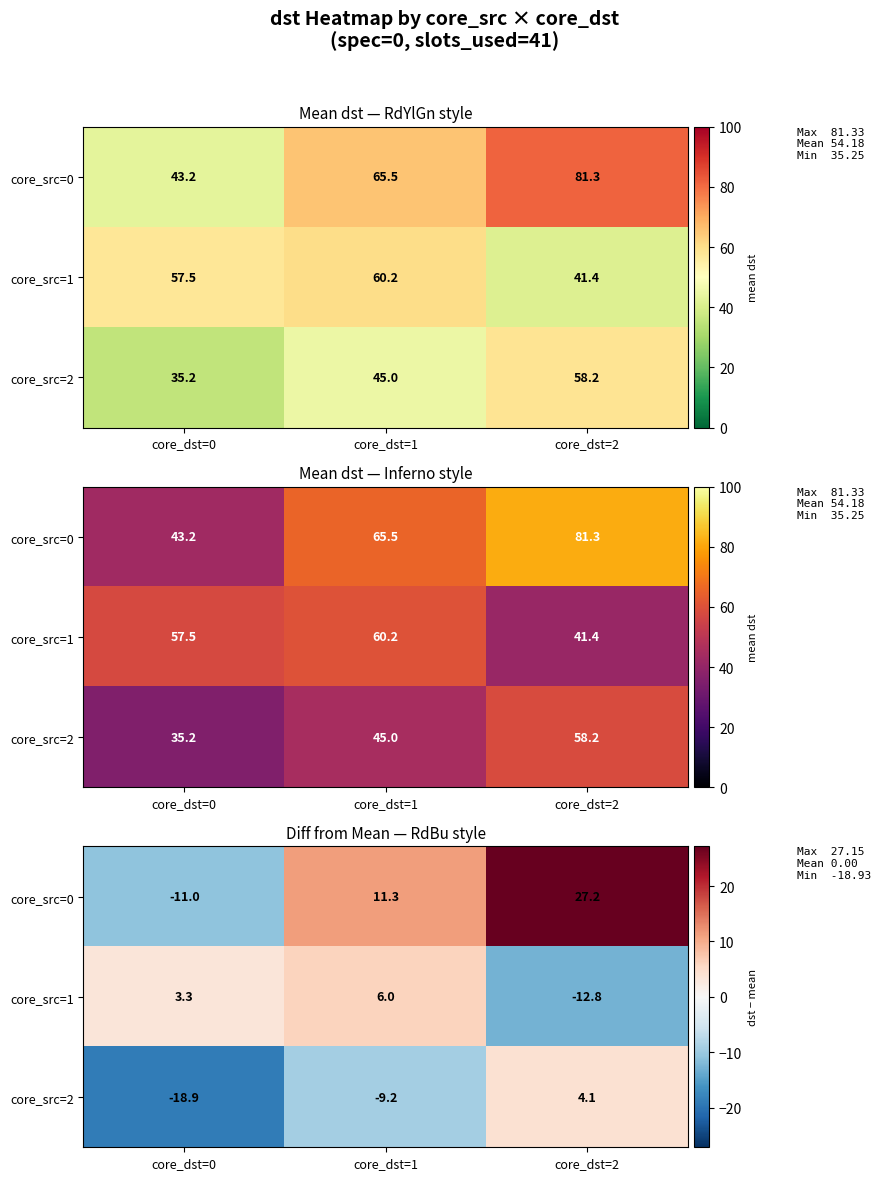

True or false: core_src=2 has a value of 5.5 at core_dst=2.

False